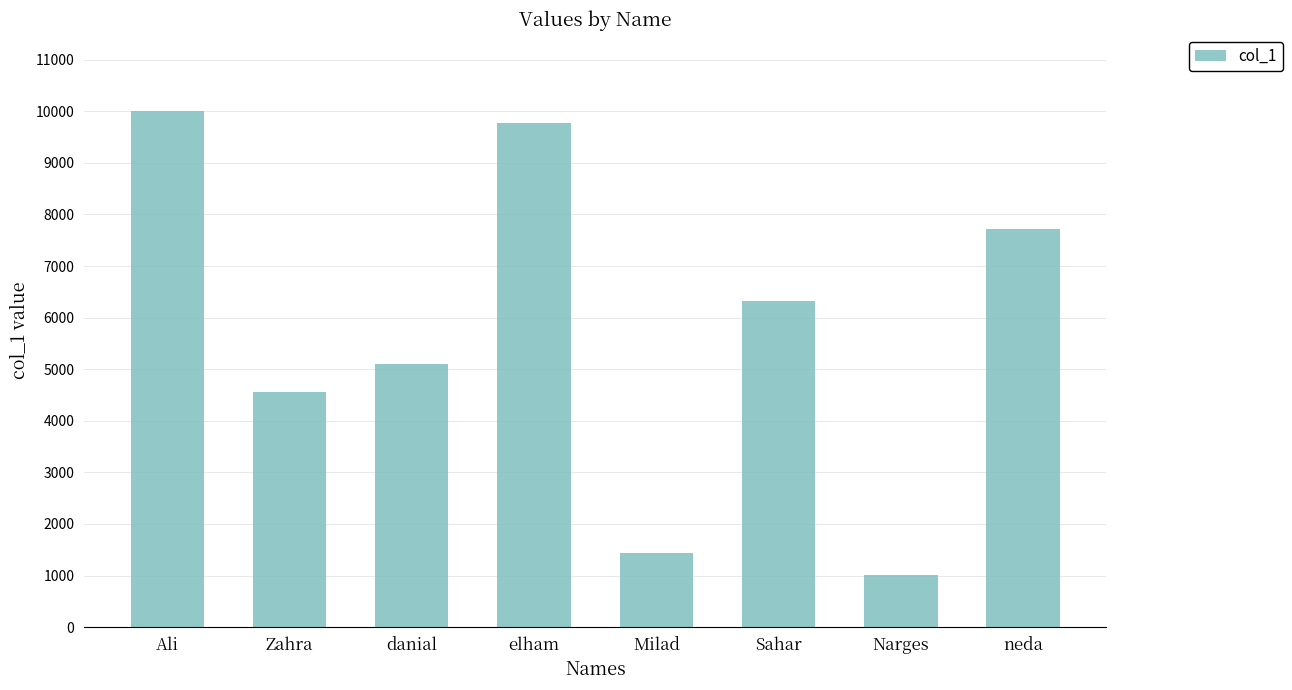

Is it true that the value at neda is 7722?

True